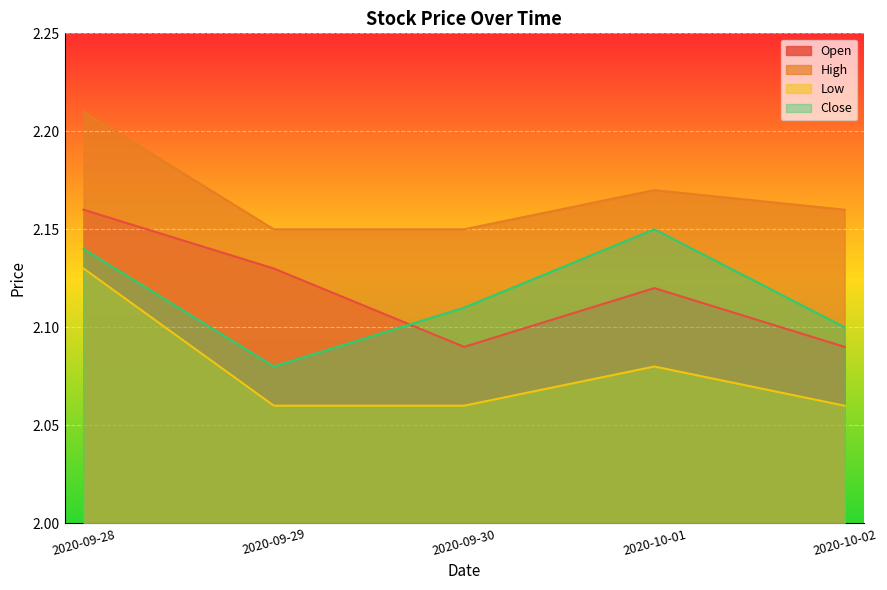

What is the sum of all Low values?

10.4